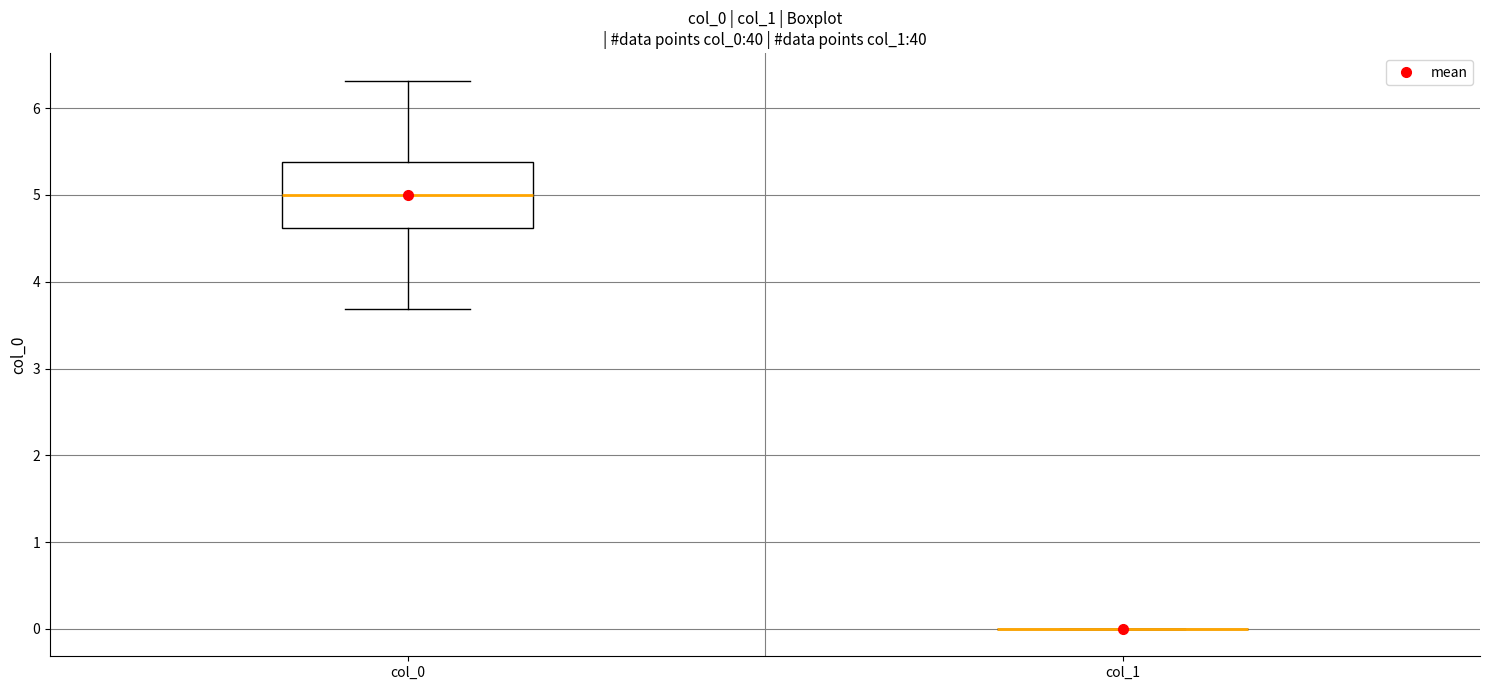

Reading left to right, read every box against the y-axis: the position of its median line, the range the box covers, and the ends of its whiskers. The values are not printed on the chart, so give them approximately, as read against the axis.

col_0: median 5.0, box 4.6 to 5.4, whiskers 3.7 to 6.3
col_1: box collapsed to a line at 0.0, whiskers 0.0 to 0.0